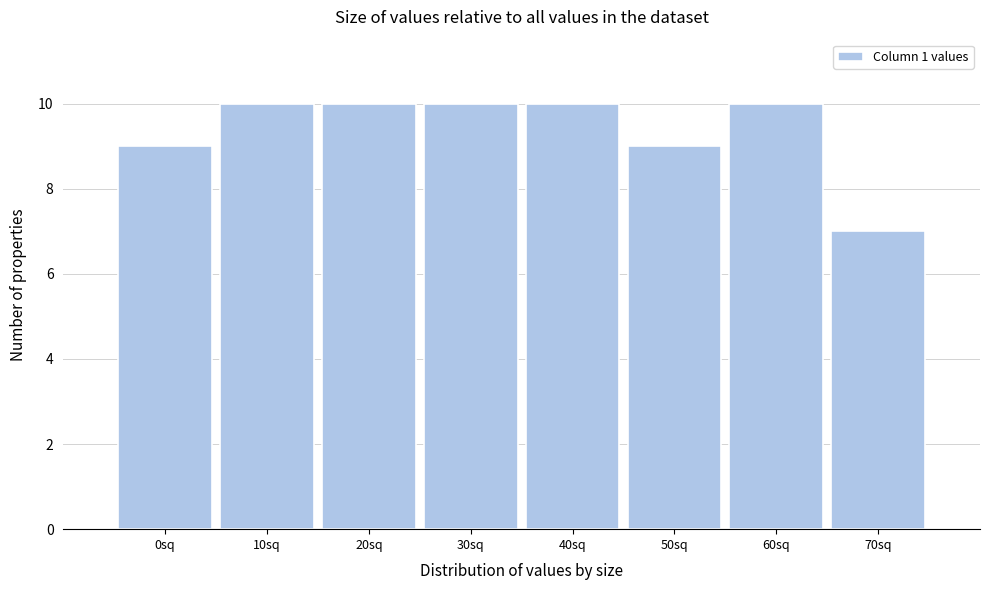

Reading left to right, what are all the values shown in this chart?

9	10	10	10	10	9	10	7